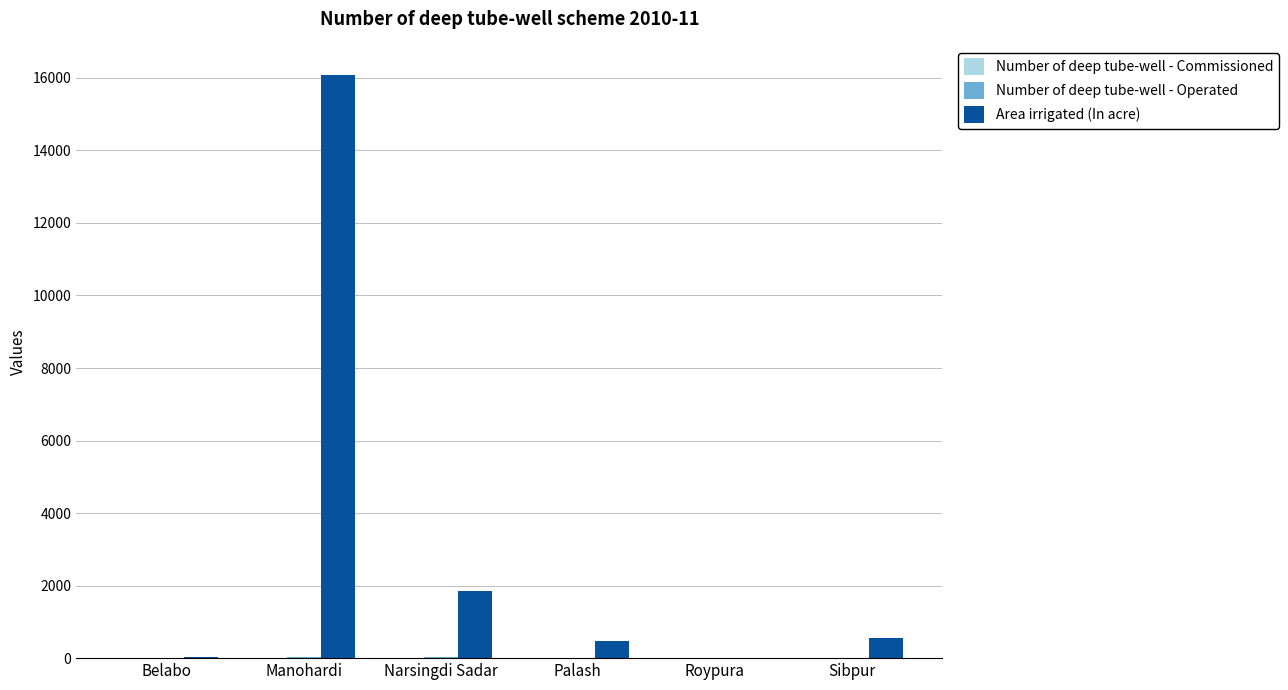

Count the number of data series in this chart.

3